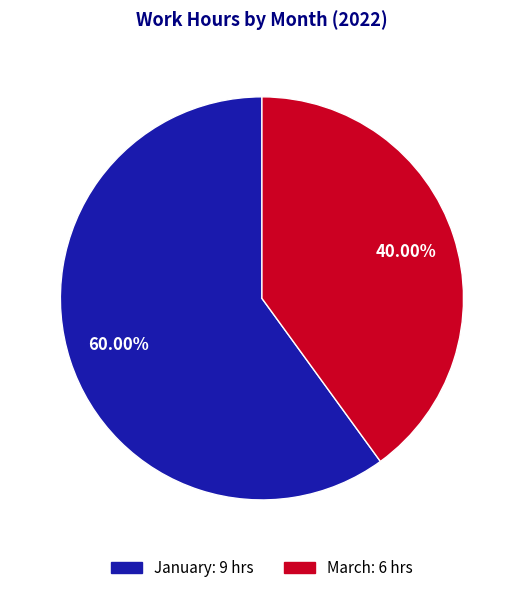

Approximately how many times larger is the value at January compared to March?

1.5